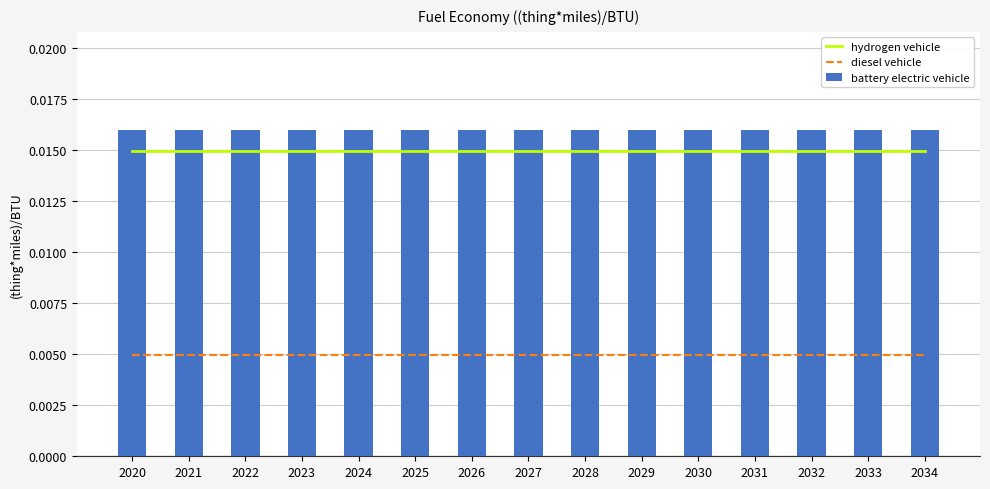

Is the value of diesel vehicle at 2031 greater than the value of hydrogen vehicle at 2028?

No